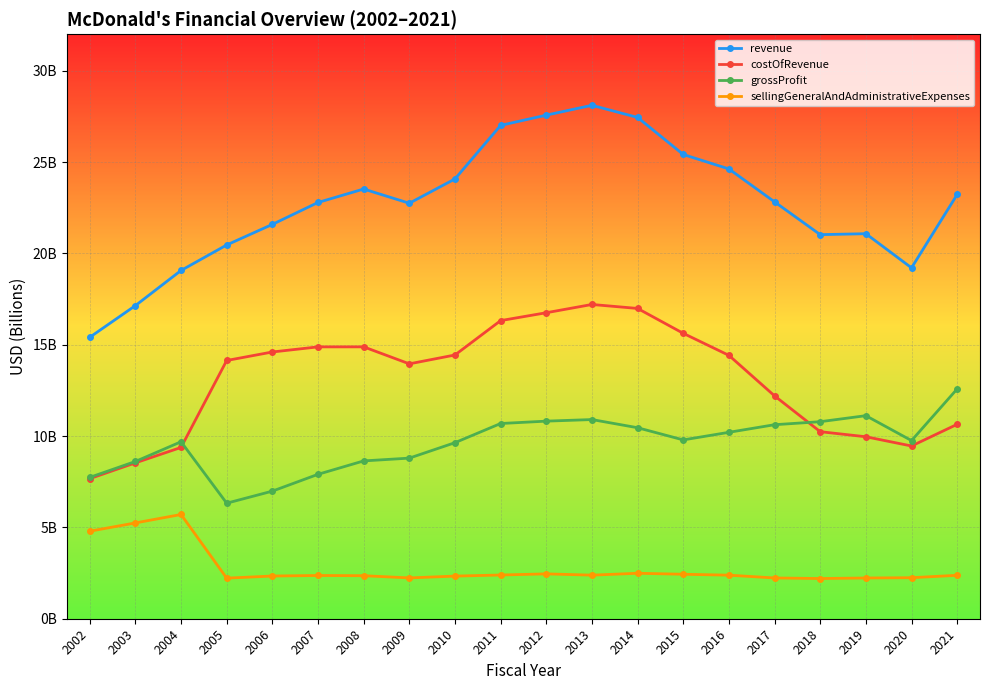

Does the chart have visible grid lines?

Yes